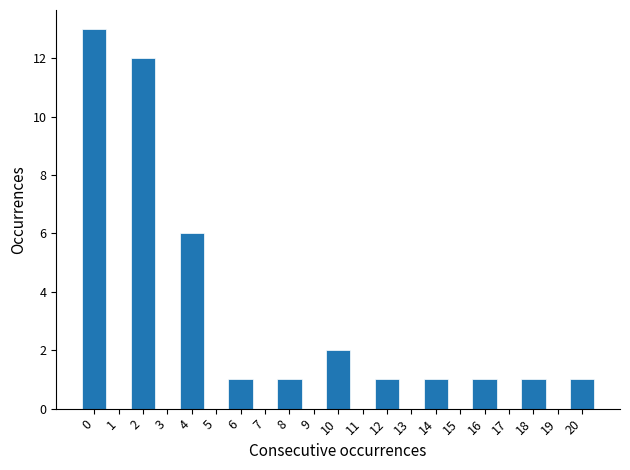

Reading left to right, transcribe this chart: for each bar, give the range it covers on the x-axis and its height. The values are not printed on the chart, so give them approximately, as read against the axis.

-0.5 to 0.5: 13
0.5 to 1.5: 0
1.5 to 2.5: 12
2.5 to 3.5: 0
3.5 to 4.5: 6
4.5 to 5.5: 0
5.5 to 6.5: 1
6.5 to 7.5: 0
7.5 to 8.5: 1
8.5 to 9.5: 0
9.5 to 10.5: 2
10.5 to 11.5: 0
11.5 to 12.5: 1
12.5 to 13.5: 0
13.5 to 14.5: 1
14.5 to 15.5: 0
15.5 to 16.5: 1
16.5 to 17.5: 0
17.5 to 18.5: 1
18.5 to 19.5: 0
19.5 to 20.5: 1